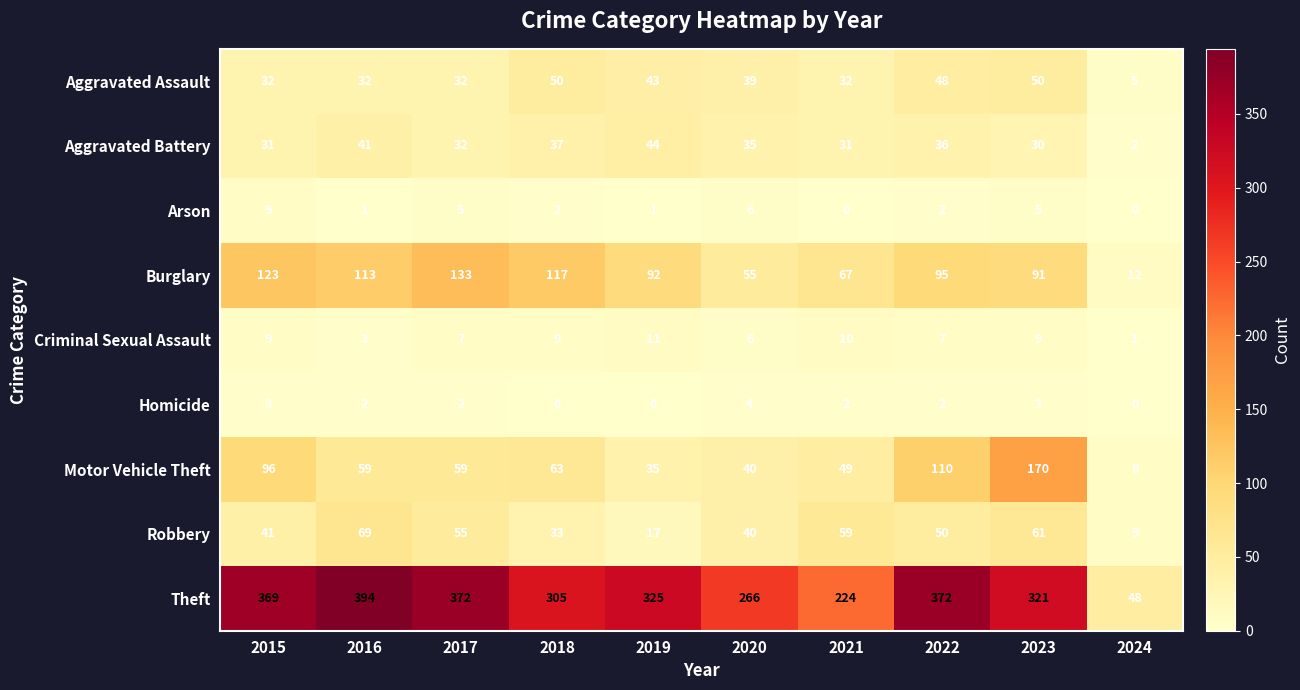

Which series has the widest spread of values?

Theft